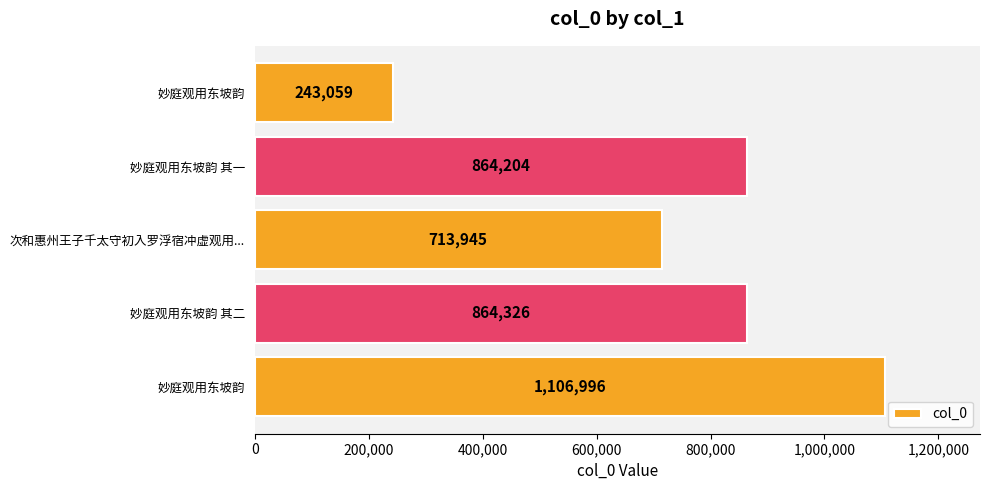

How many data points does each series have?

5